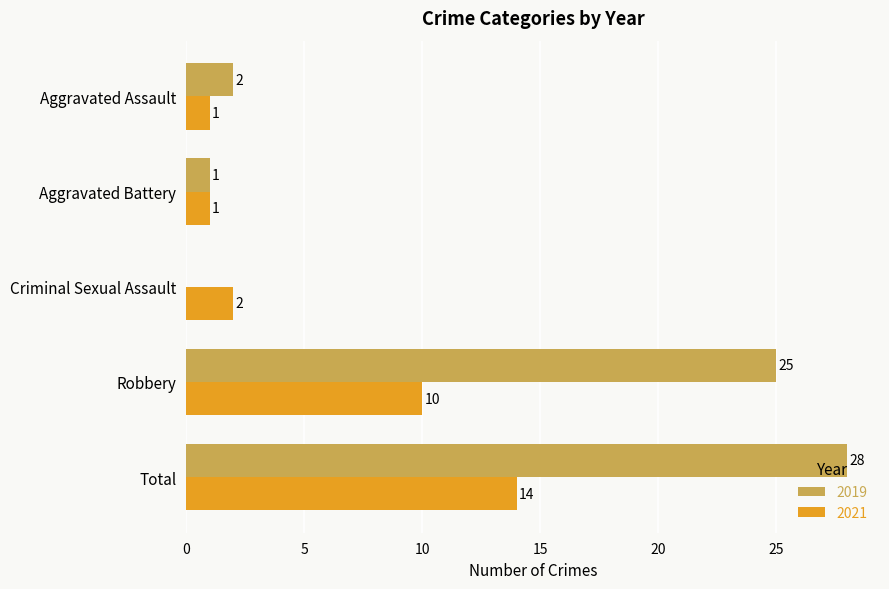

What value does the 2019 series have at Total, to the nearest 5?

30